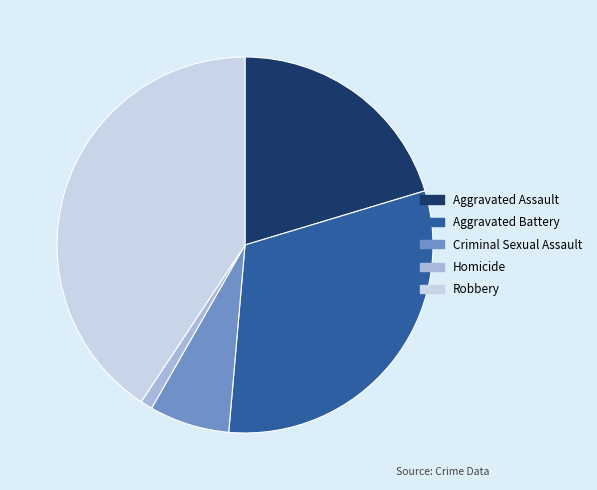

Between Criminal Sexual Assault and Robbery, which is larger?

Robbery